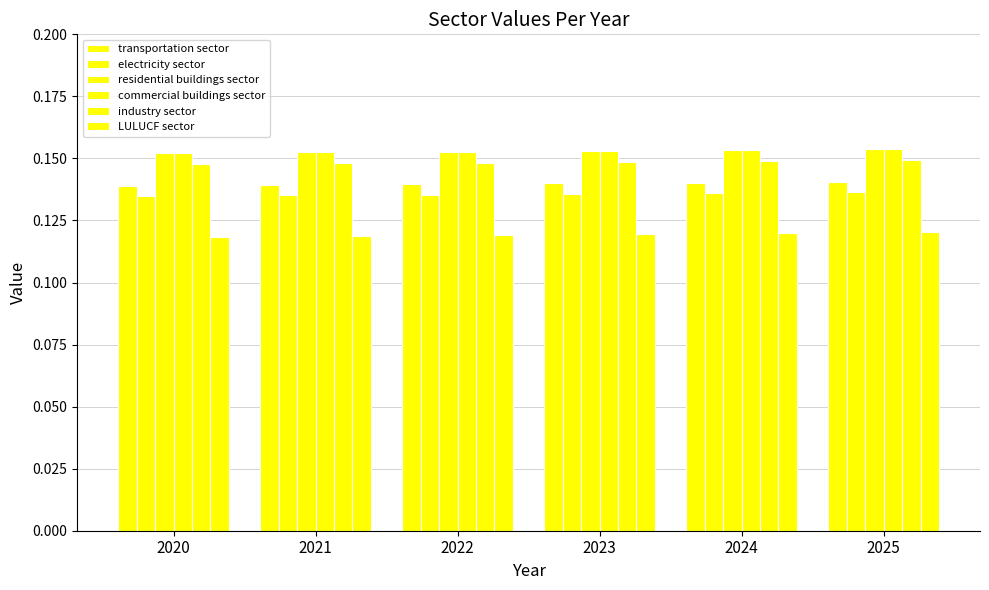

How many series are shown in this chart?

6